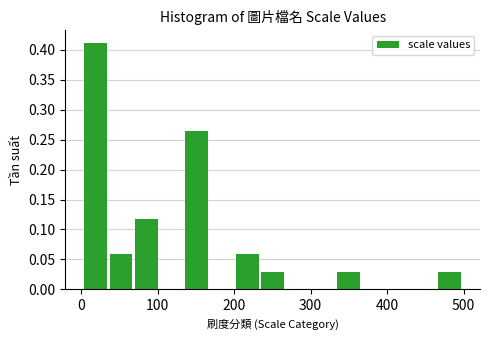

Read against the x-axis, roughly where is the centre of the tallest bar?

20